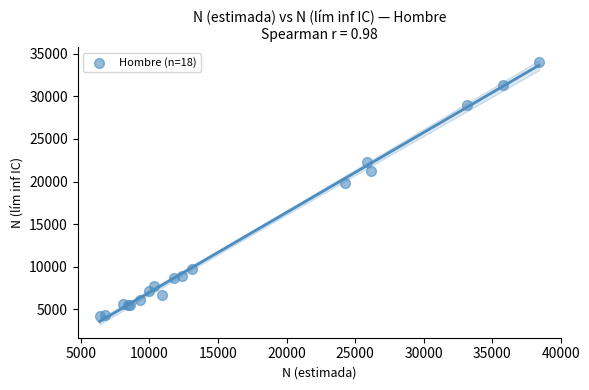

What Y value in the scatter plot is closest to 19119?

19827